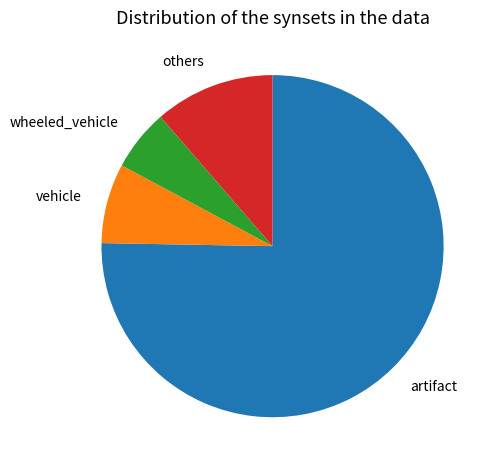

How many slices are in this pie chart?

4